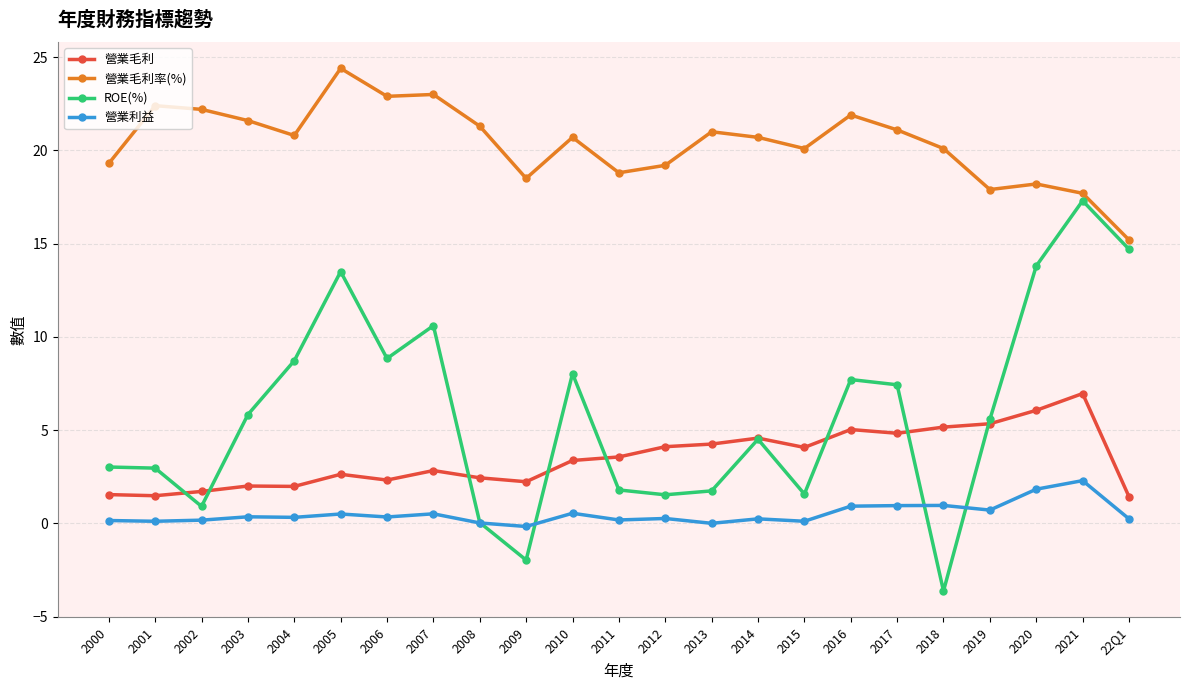

True or false: 營業毛利 has more than 2 interior local peaks.

True